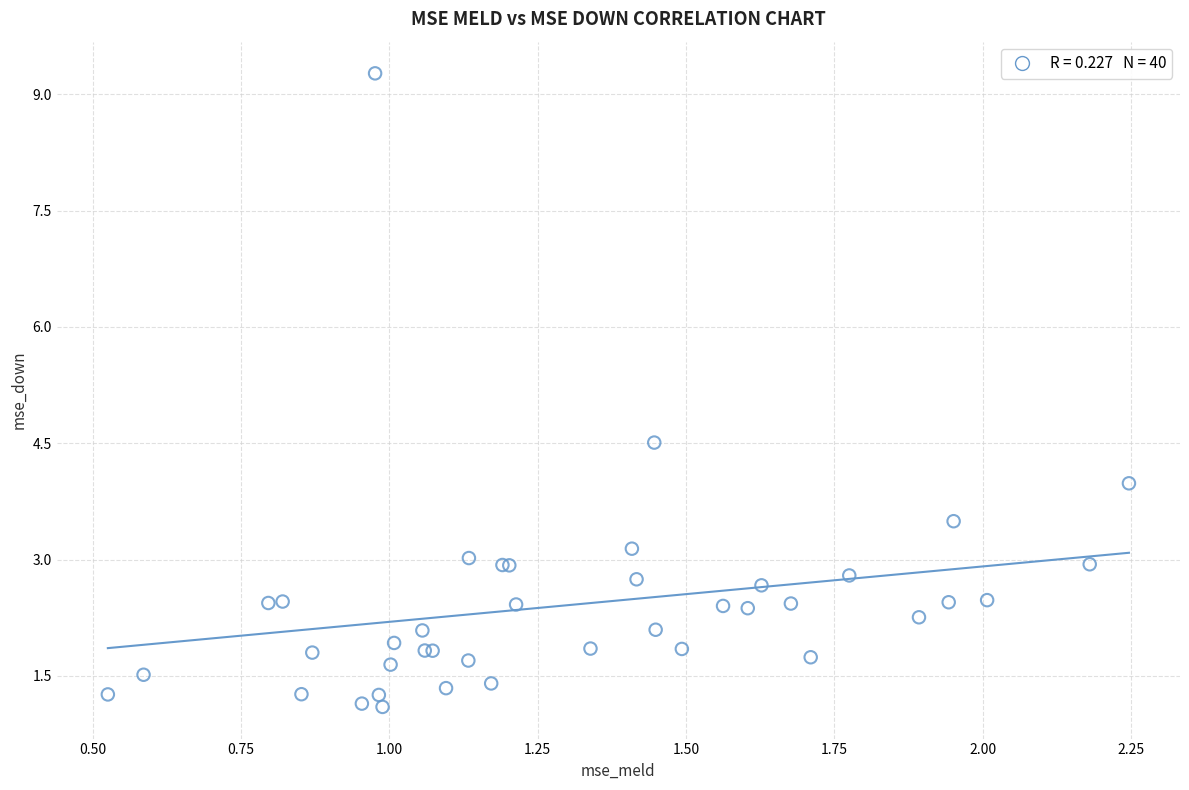

What Y value in the scatter plot is closest to 5?

4.5